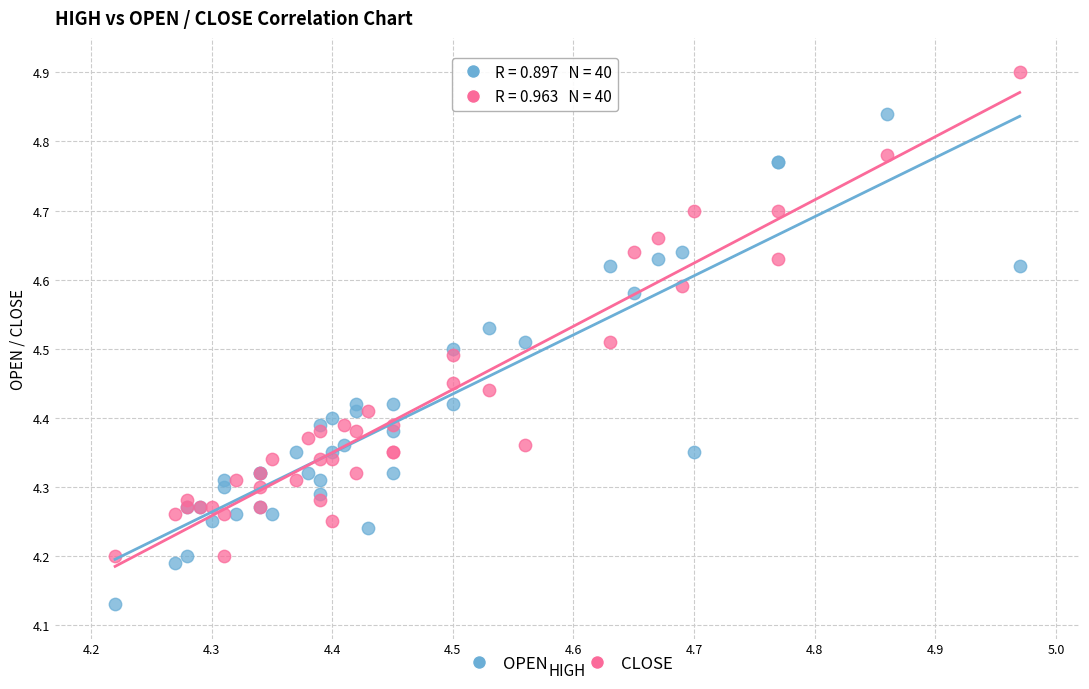

Which series reaches the minimum Y coordinate?

OPEN